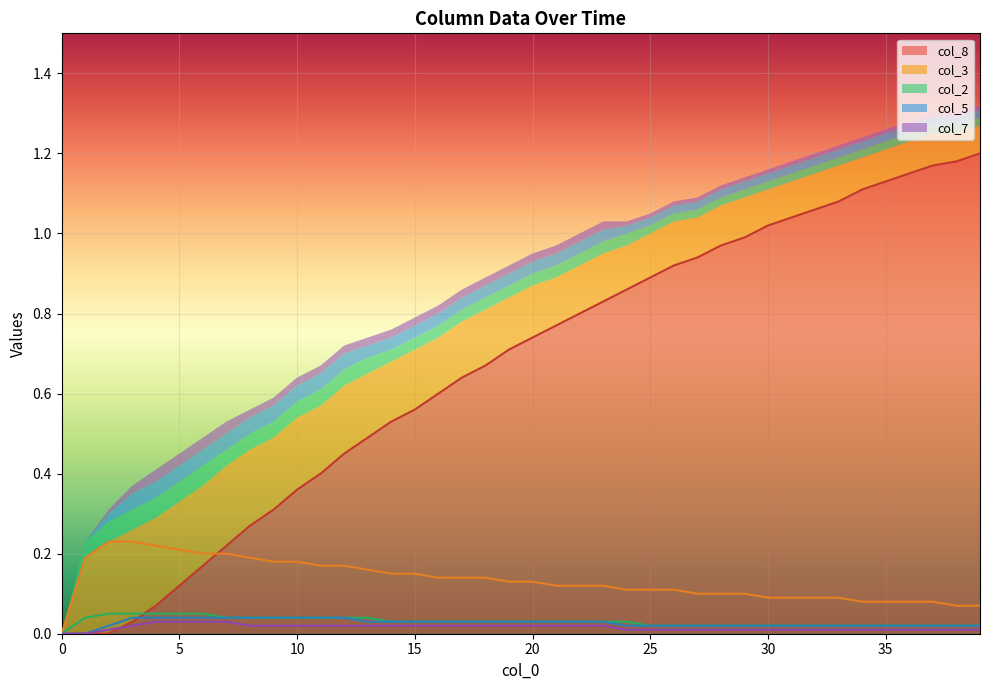

Is it true that col_8 equals 0.1 at 6?

False